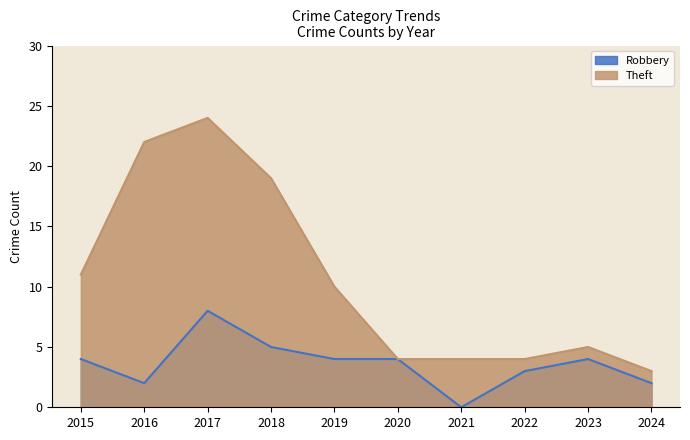

Which has a higher value, 2015 or 2020?

2015